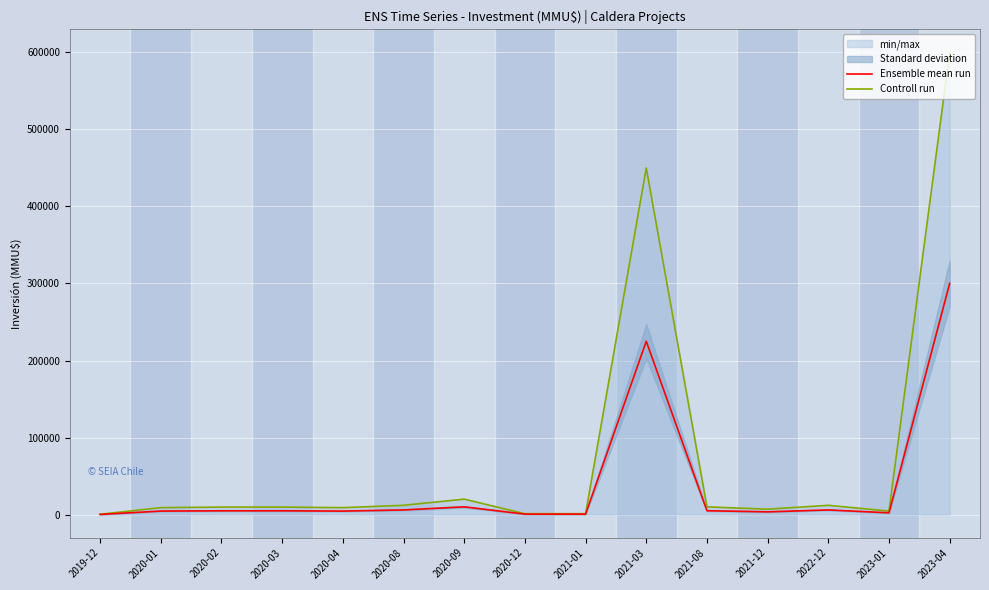

Rank the categories by Controll run value from lowest to highest.

2019-12, 2020-12, 2021-01, 2023-01, 2021-12, 2020-01, 2020-04, 2020-02, 2020-03, 2021-08, 2020-08, 2022-12, 2020-09, 2021-03, 2023-04